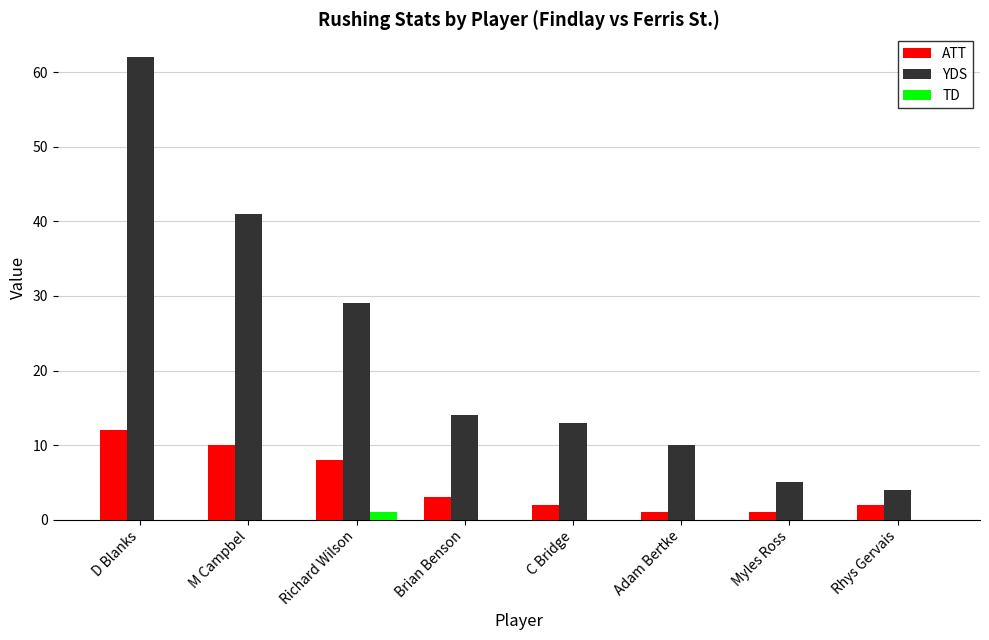

Which label corresponds to the largest value in the chart?

D Blanks